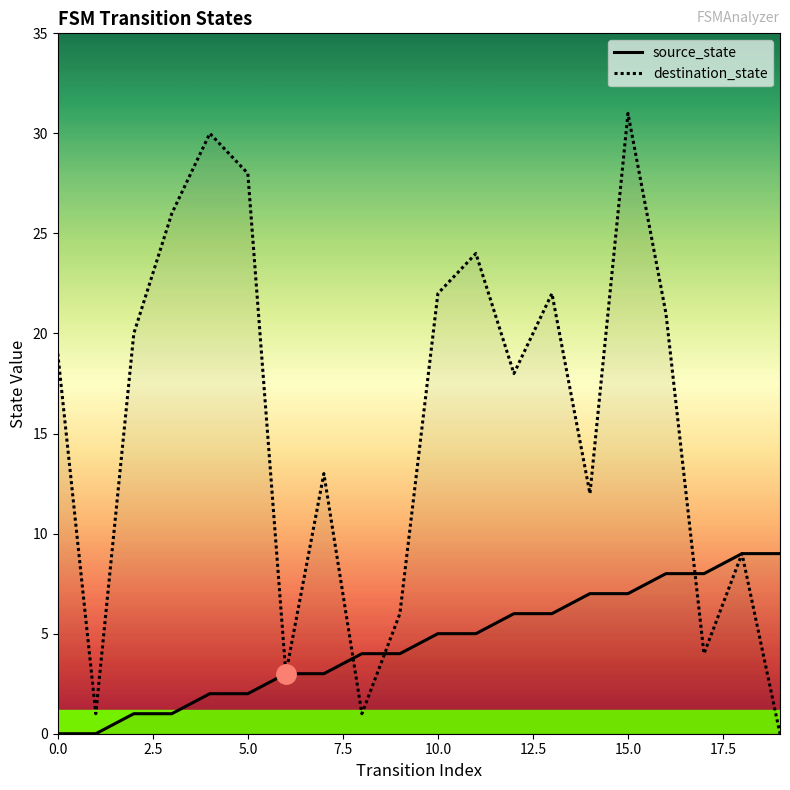

List the series in order of their peak value, lowest first.

source_state, destination_state